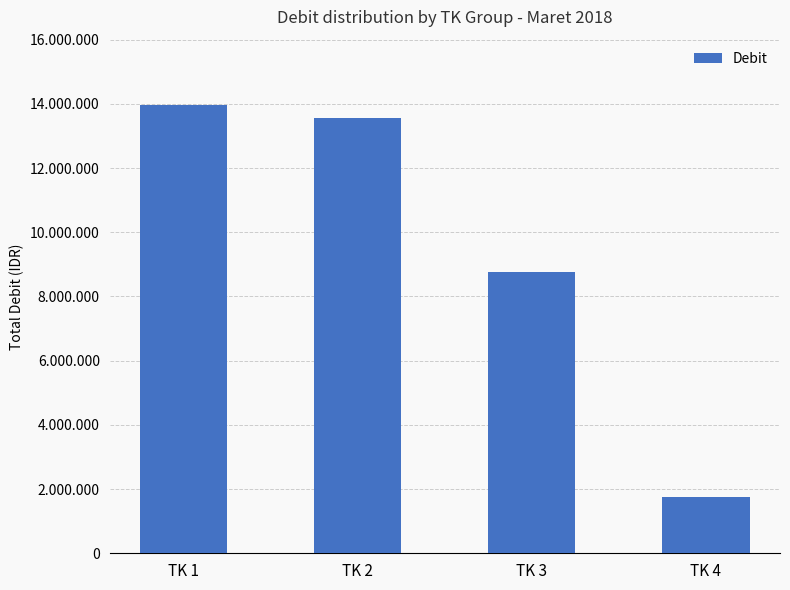

Are the bars horizontal?

No